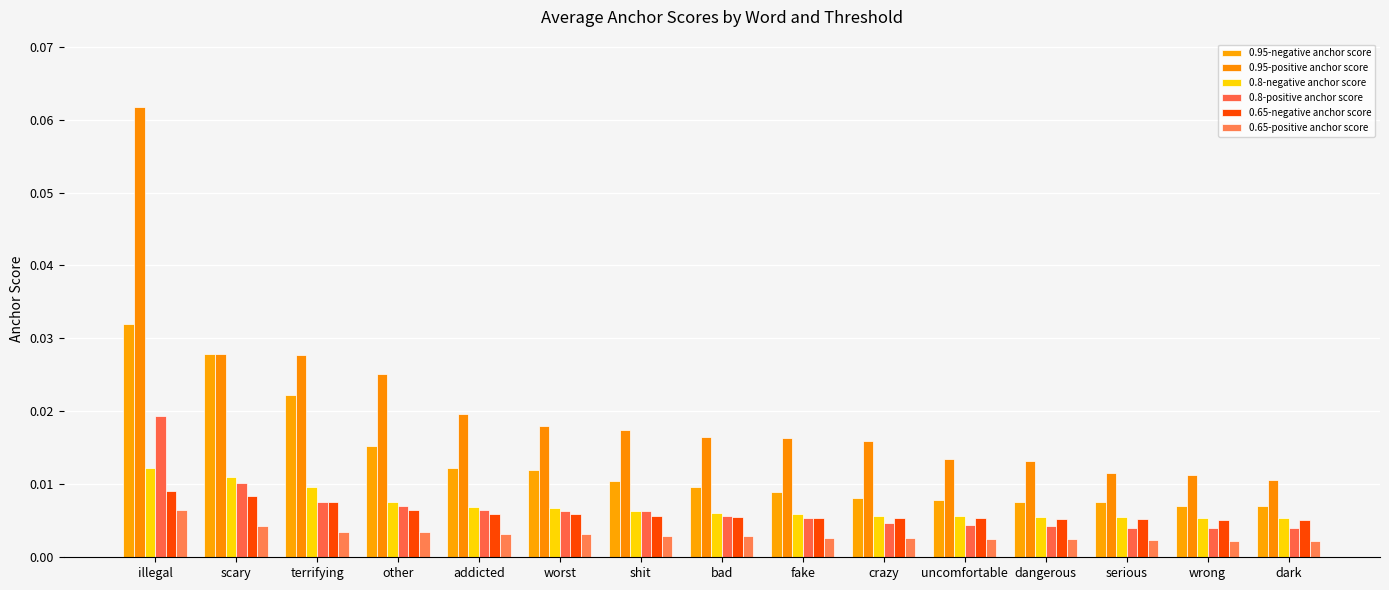

At how many categories does at least one series exceed 0?

15